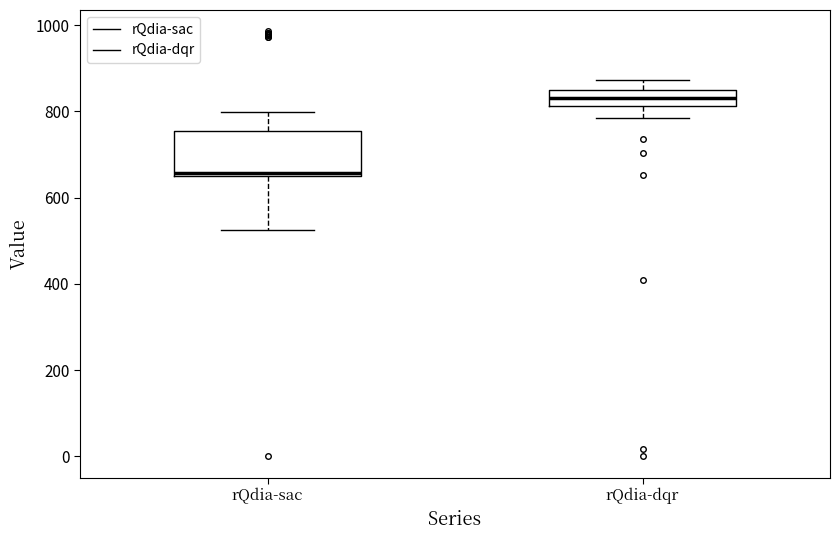

Reading left to right, transcribe this box plot: for each box, give where its median line is, the range the box spans, and where its two whiskers end, as read against the y-axis. The values are not printed on the chart, so give them approximately, as read against the axis.

rQdia-sac: median 660, box 660 to 760, whiskers 520 to 800
rQdia-dqr: median 840 (inside the box), box 820 to 840, whiskers 780 to 880